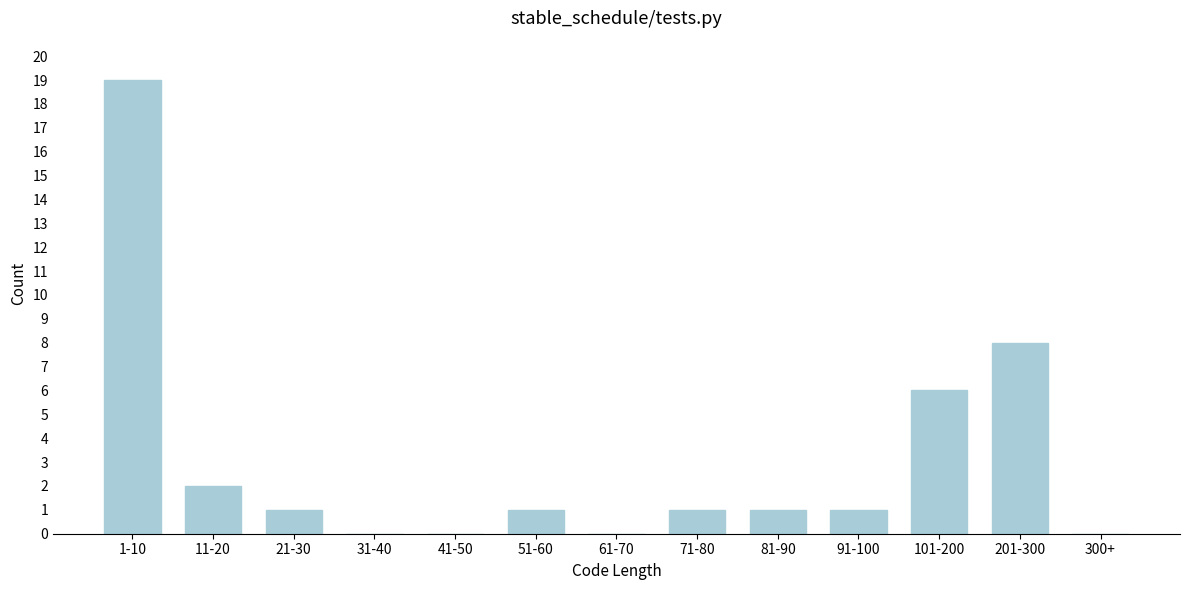

Reading left to right, transcribe all the data shown in this chart.

1-10=19	11-20=2	21-30=1	31-40=0	41-50=0	51-60=1	61-70=0	71-80=1	81-90=1	91-100=1	101-200=6	201-300=8	300+=0